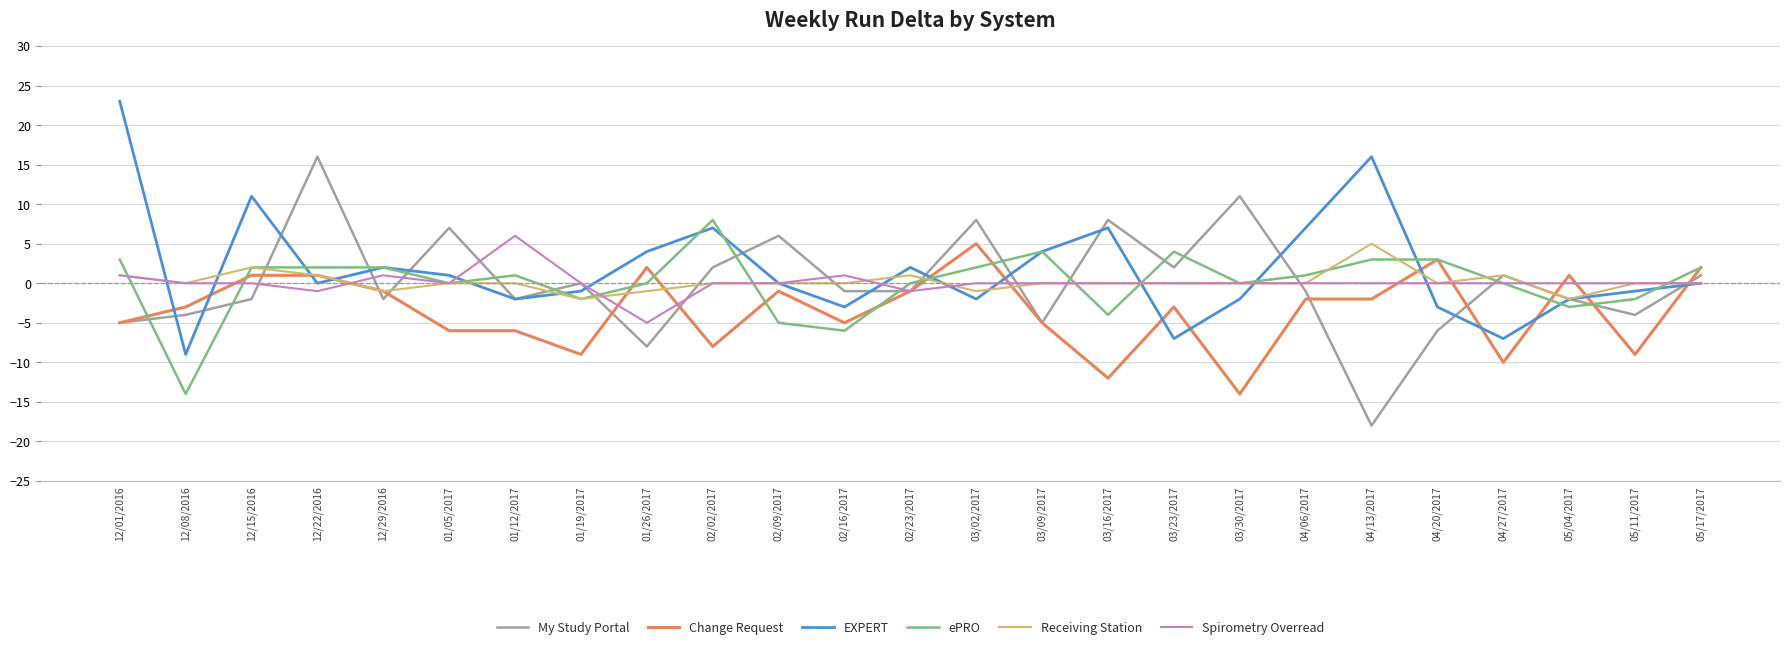

Which series changed the most between 02/16/2017 and 03/02/2017?

Change Request